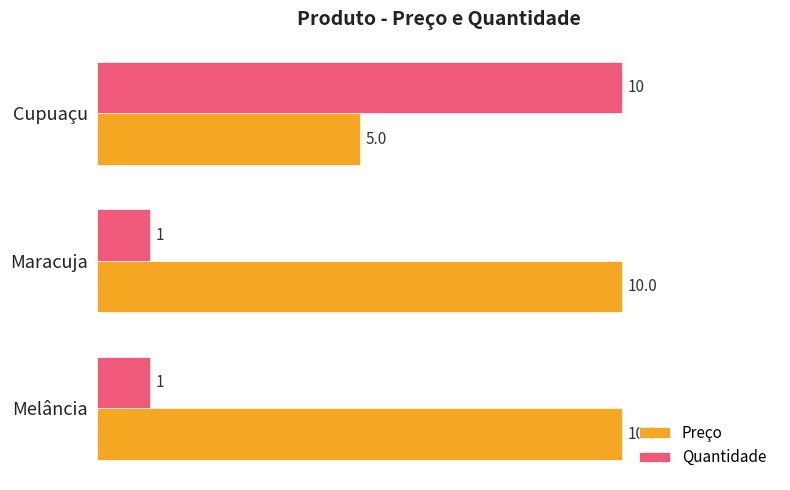

What is the total value across all series at Maracuja?

11